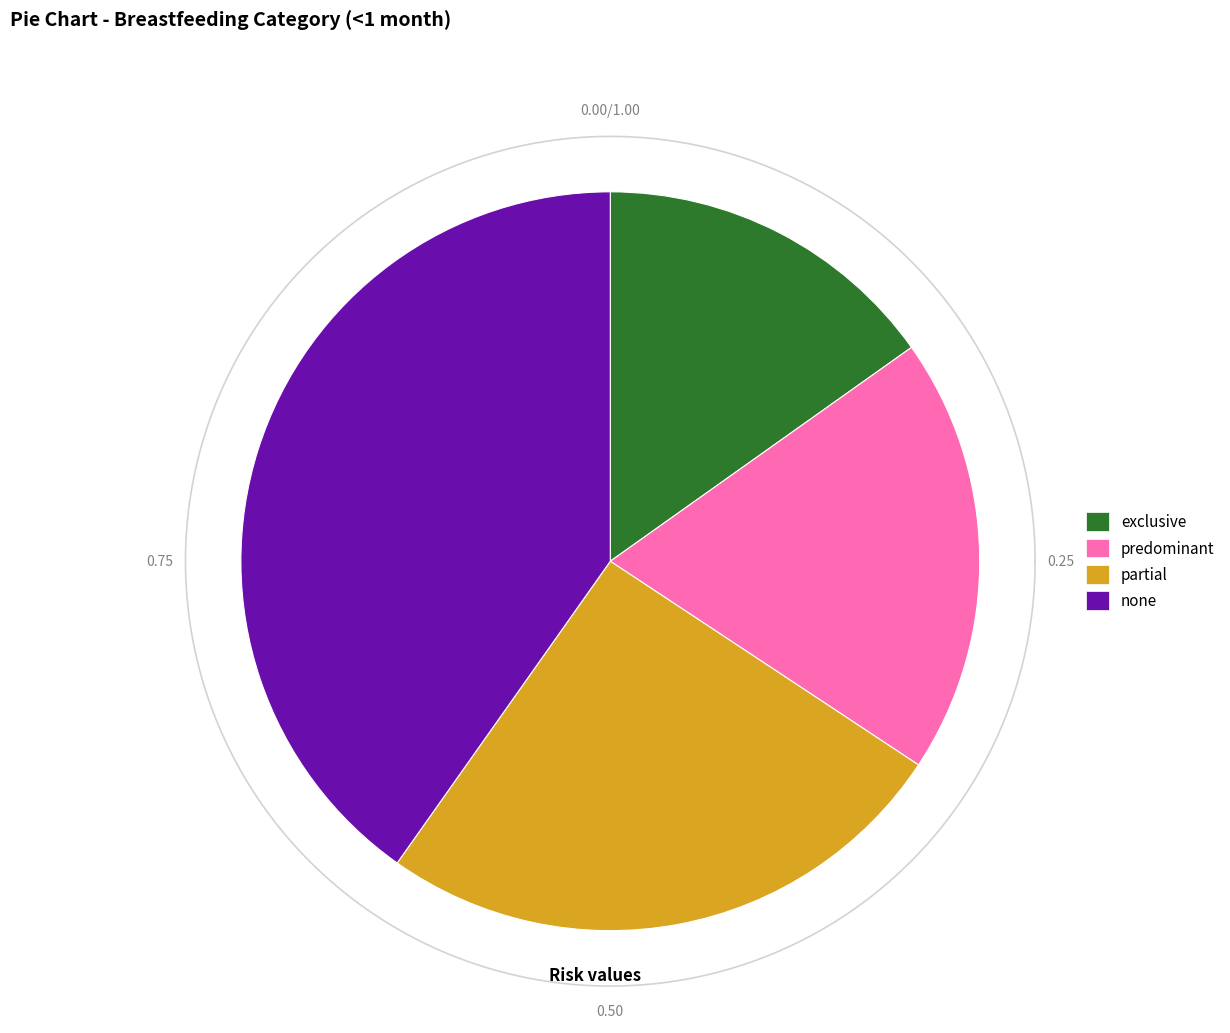

To the nearest percent, what is the combined percentage of partial and predominant?

45%